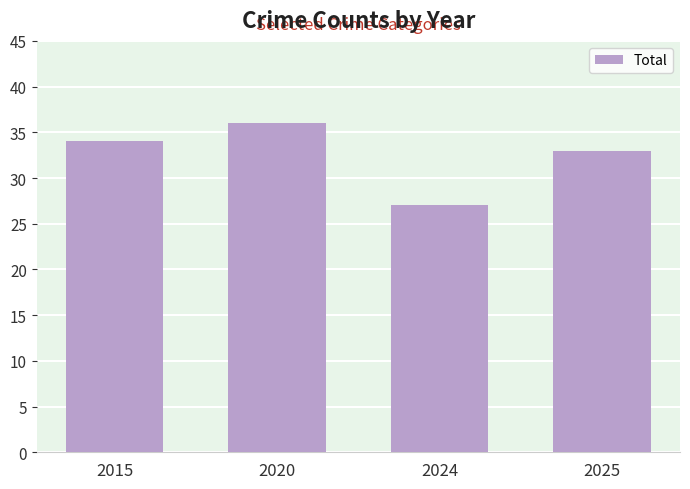

What is the smallest value displayed?

27